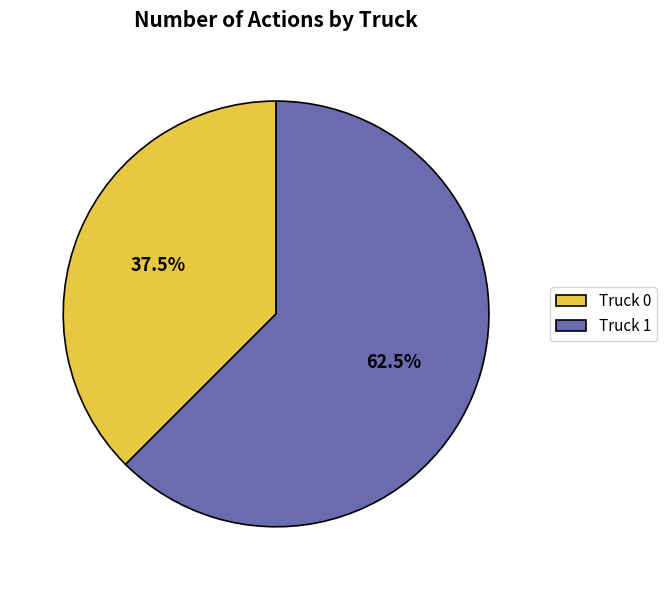

Combined, what portion of the pie is Truck 0 and Truck 1?

100.0%